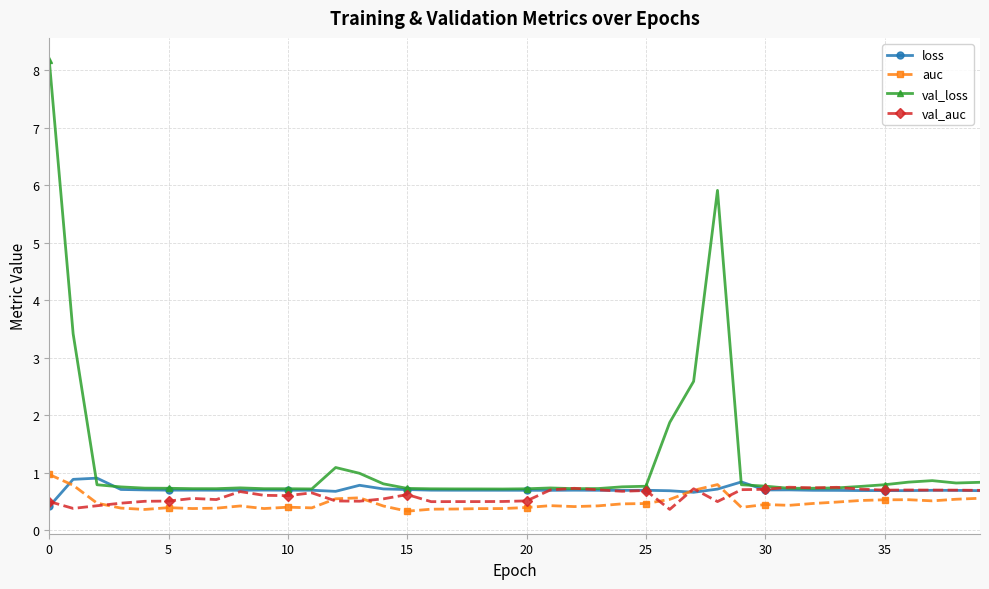

Which series has the largest total across all categories?

val_loss